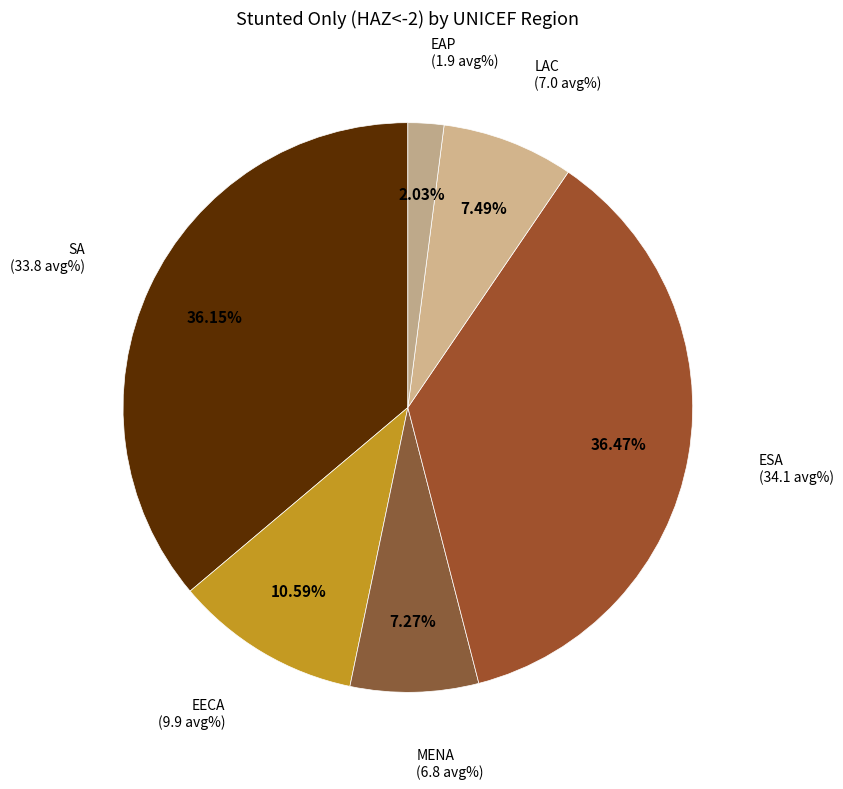

How much of the chart is everything except EECA?

89.4%